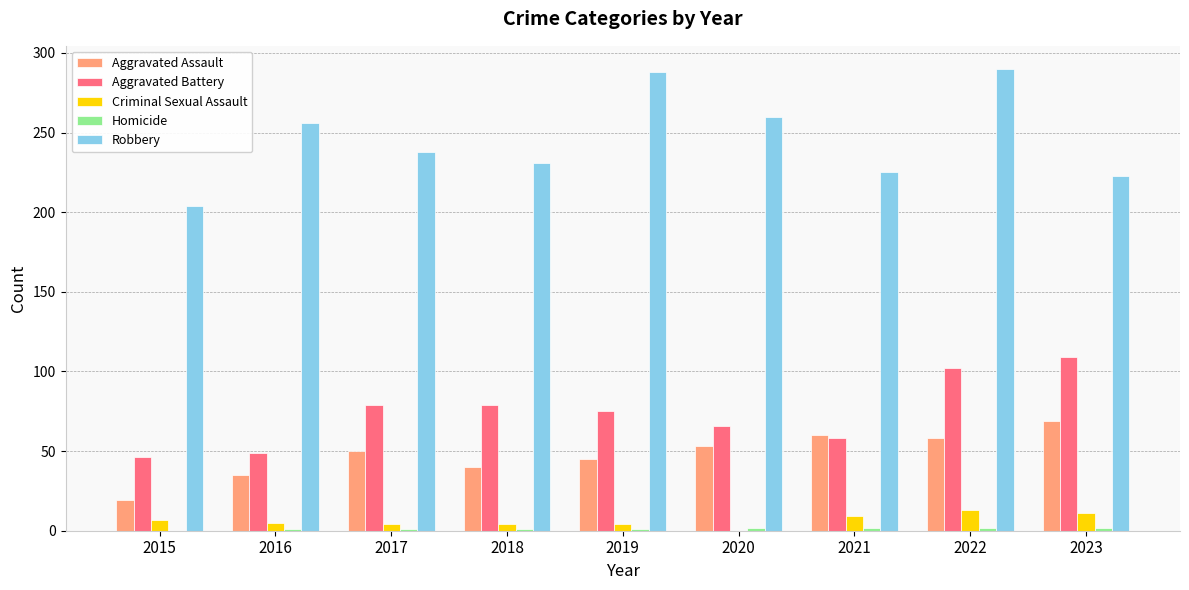

What is the total value across all series at 2021?

354